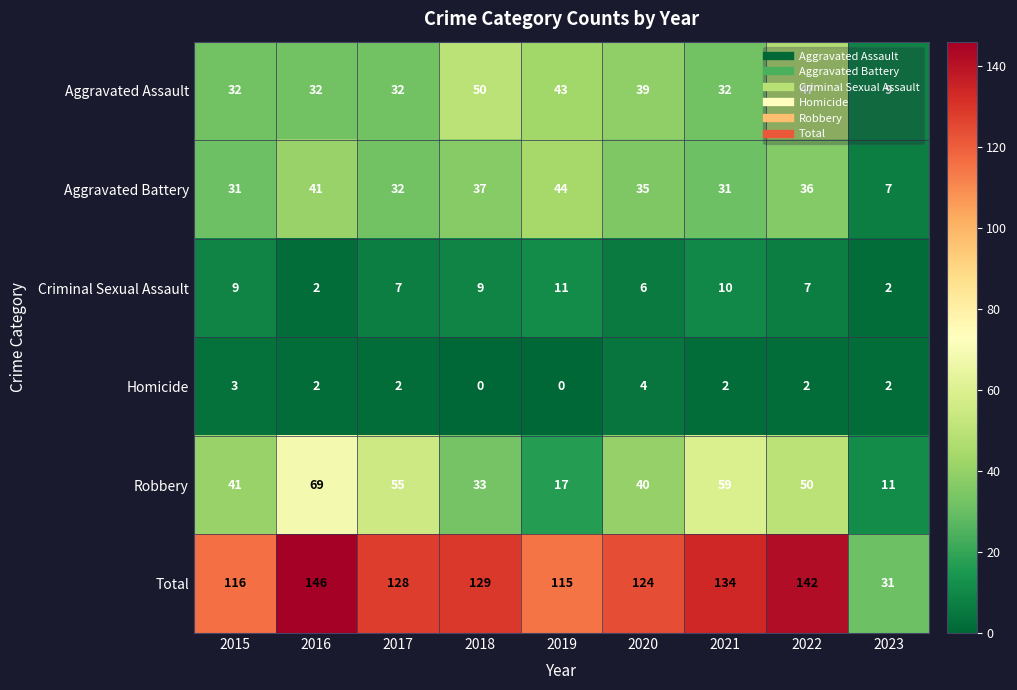

The Homicide series shows 1 at 2017. True or false?

False